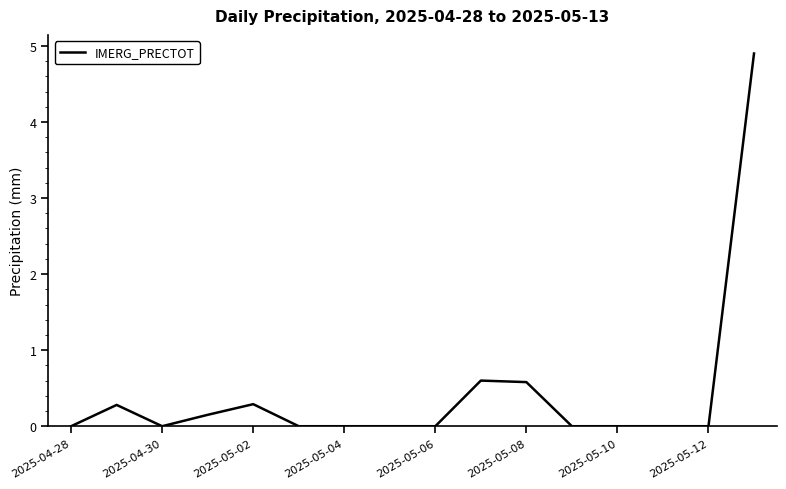

What is the difference between the maximum and minimum values?

4.9